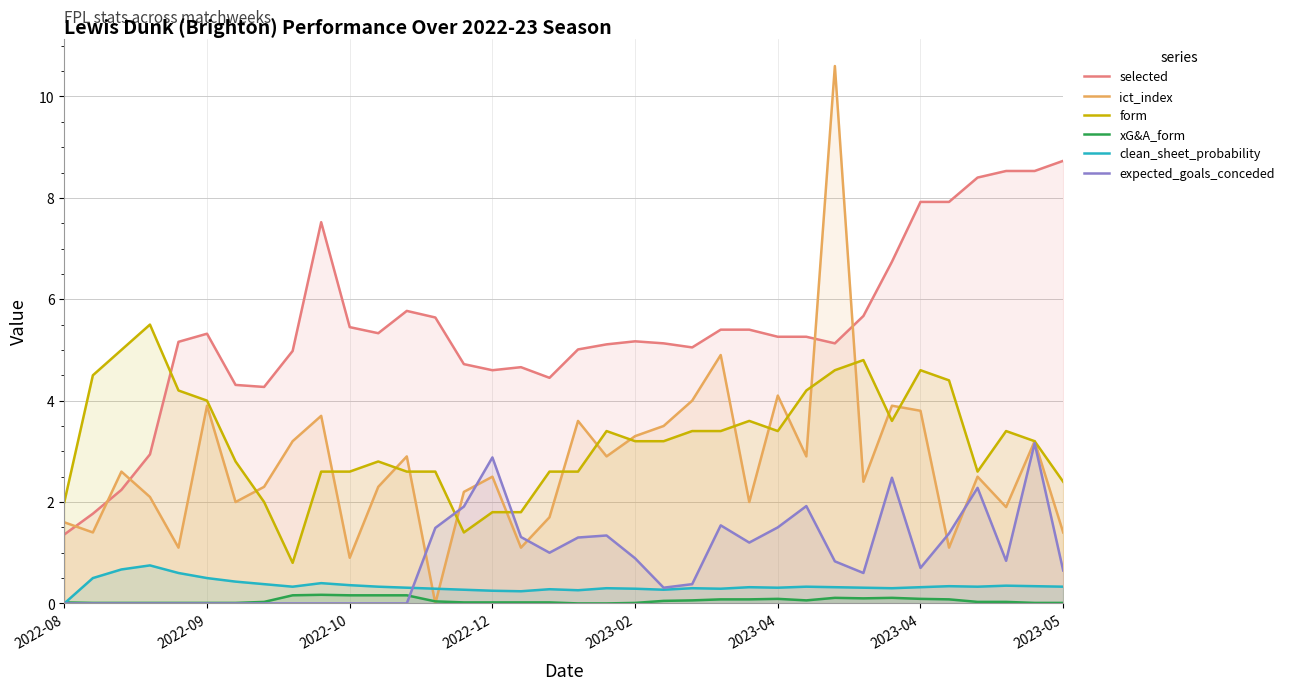

List the series in order of their peak value, lowest first.

xG&A_form, clean_sheet_probability, expected_goals_conceded, form, selected, ict_index